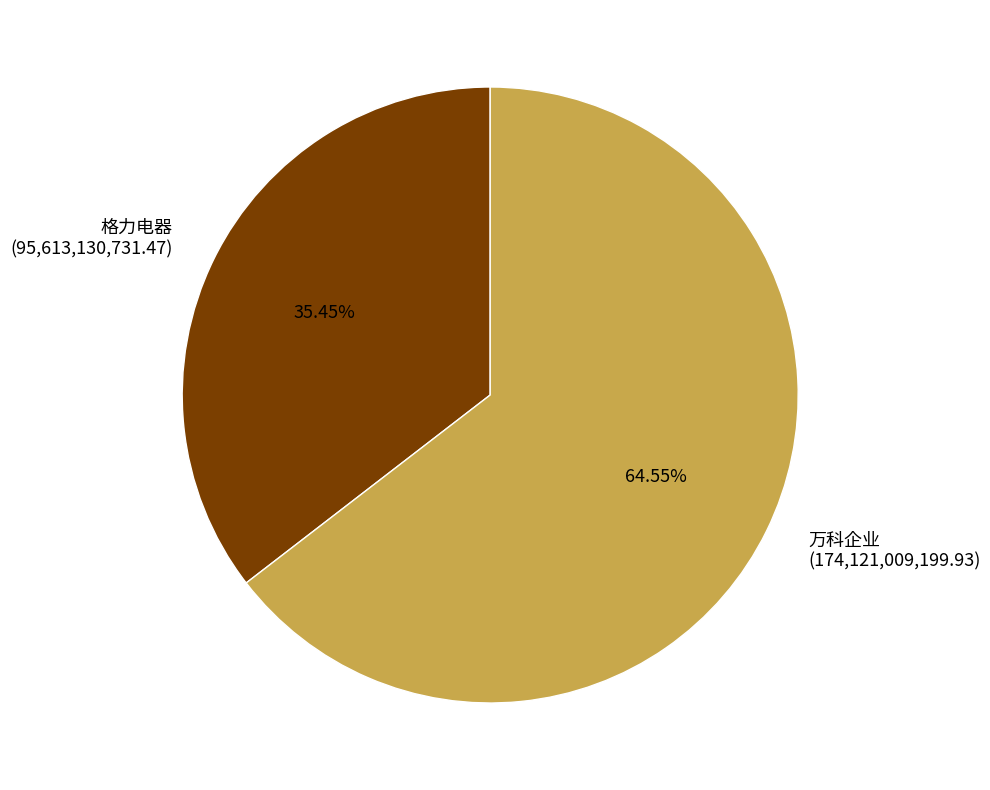

To the nearest percent, what is the average slice percentage?

50%